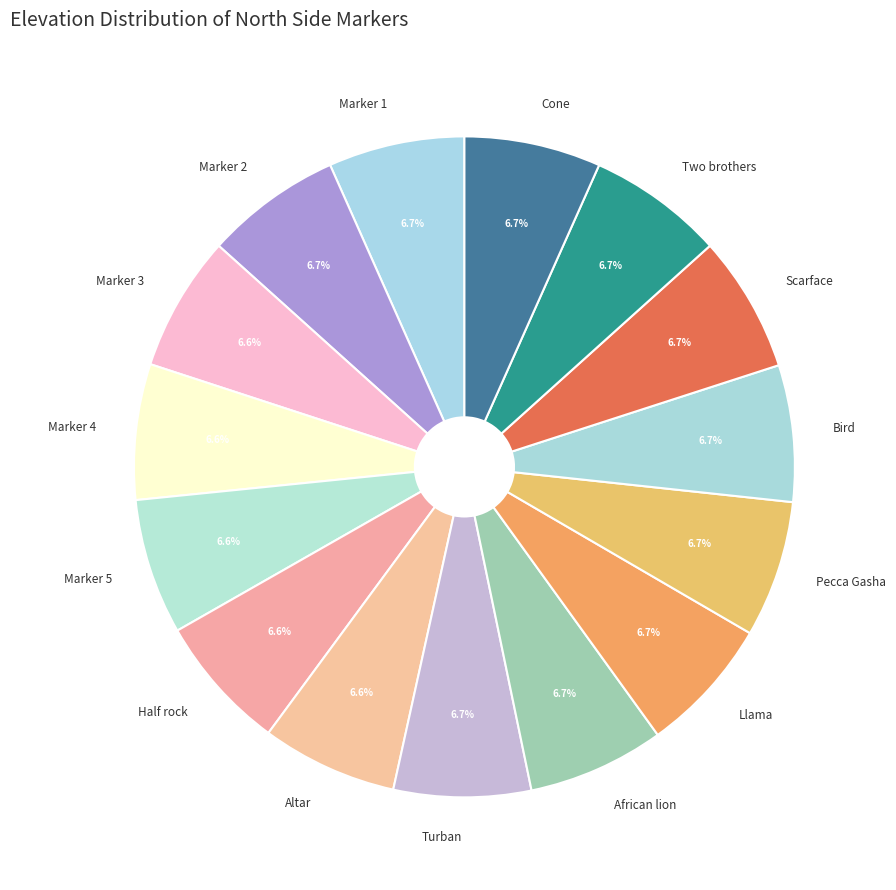

How many segments does this pie chart have?

15